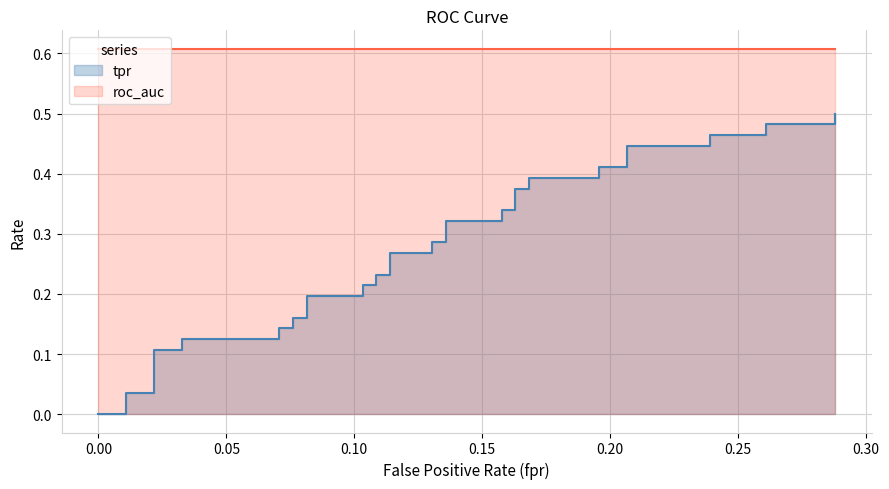

Reading left to right, what are all the values shown in this chart?

fpr: 0.0	0.0	0.0	0.0	0.0	0.0	0.0	0.0	0.1	0.1	0.1	0.1	0.1	0.1	0.1	0.1	0.1	0.1	0.1	0.1	0.1	0.1	0.1	0.1	0.2	0.2	0.2	0.2	0.2	0.2	0.2	0.2	0.2	0.2	0.2	0.2	0.3	0.3	0.3	0.3
tpr: 0.0	0.0	0.0	0.0	0.0	0.1	0.1	0.1	0.1	0.1	0.1	0.2	0.2	0.2	0.2	0.2	0.2	0.2	0.2	0.3	0.3	0.3	0.3	0.3	0.3	0.3	0.3	0.4	0.4	0.4	0.4	0.4	0.4	0.4	0.4	0.5	0.5	0.5	0.5	0.5
roc_auc: 0.6	0.6	0.6	0.6	0.6	0.6	0.6	0.6	0.6	0.6	0.6	0.6	0.6	0.6	0.6	0.6	0.6	0.6	0.6	0.6	0.6	0.6	0.6	0.6	0.6	0.6	0.6	0.6	0.6	0.6	0.6	0.6	0.6	0.6	0.6	0.6	0.6	0.6	0.6	0.6